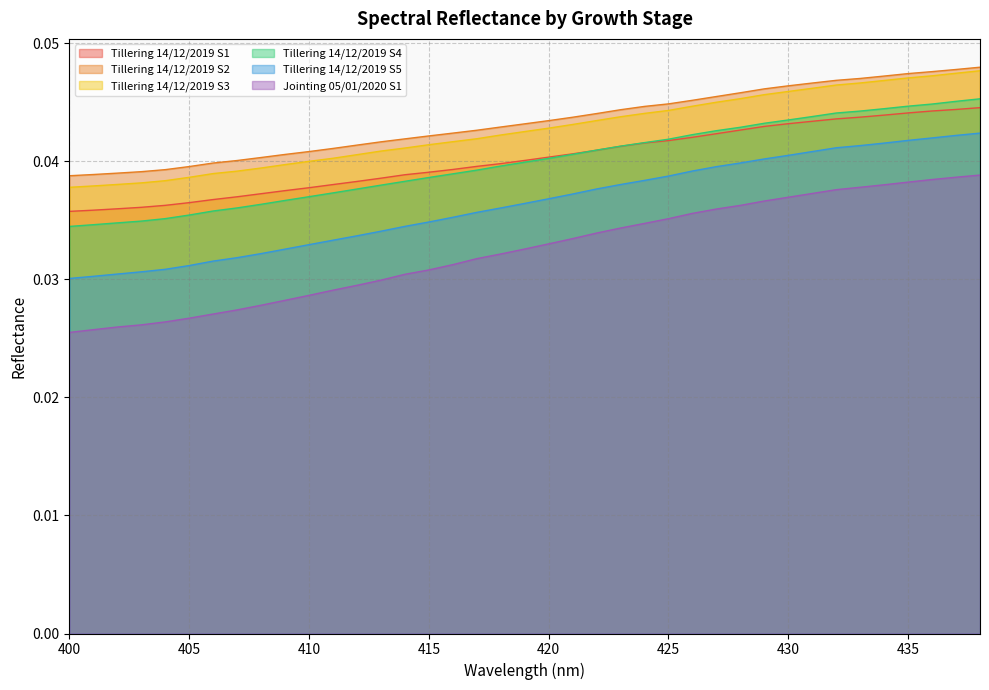

True or false: Jointing_05_01_20 and W_14_12_2019_00002 cross at least once.

False